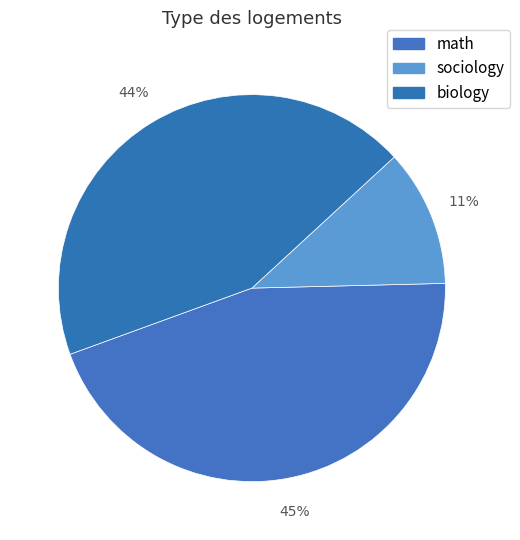

The biology slice represents 44% of the pie. True or false?

True